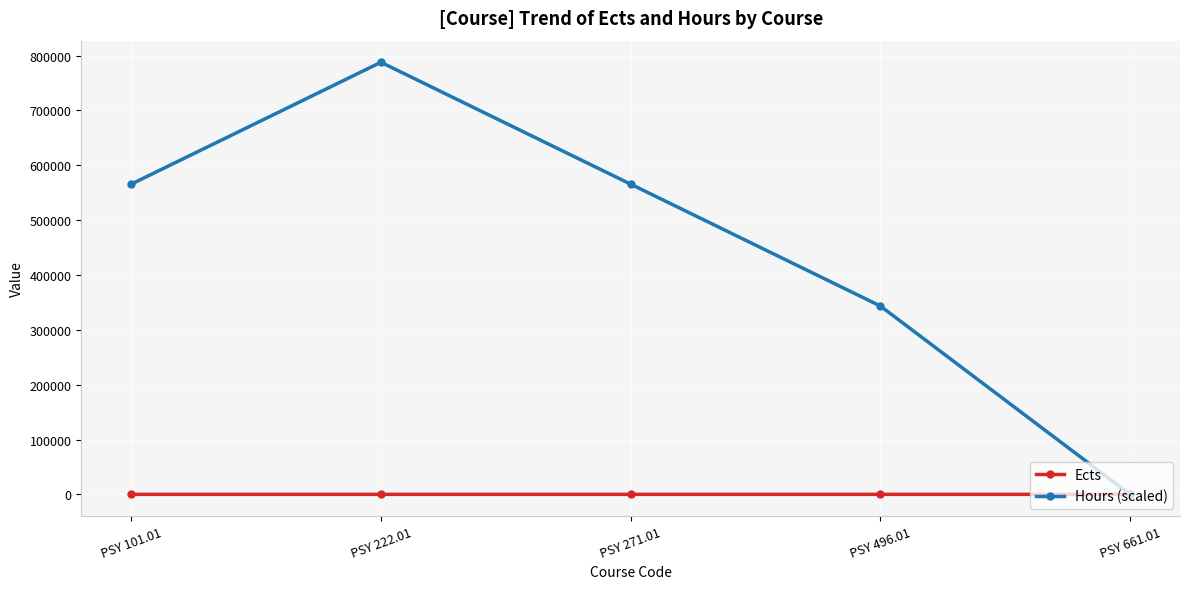

In Hours (scaled), how many points are higher than both neighbors (excluding endpoints)?

1